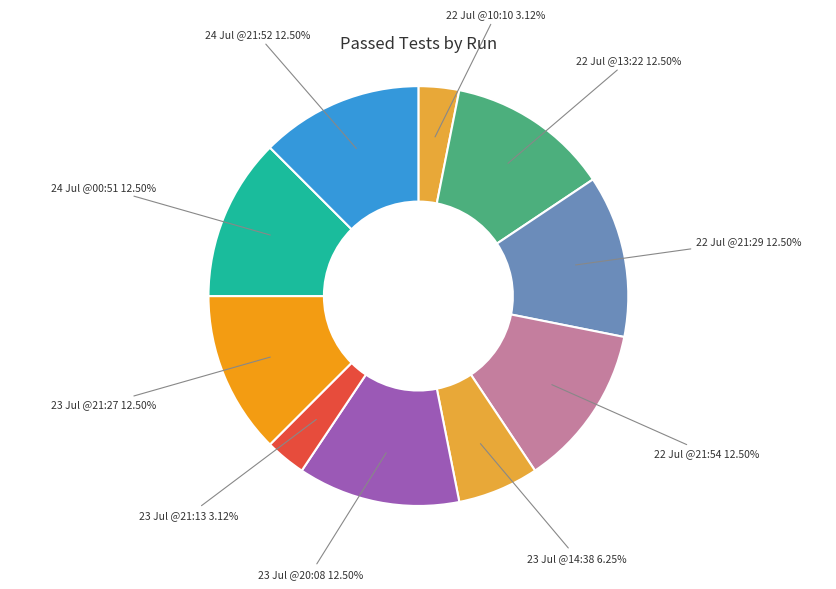

Combined, do 23 Jul @21:27 and 24 Jul @00:51 account for over 50%?

No